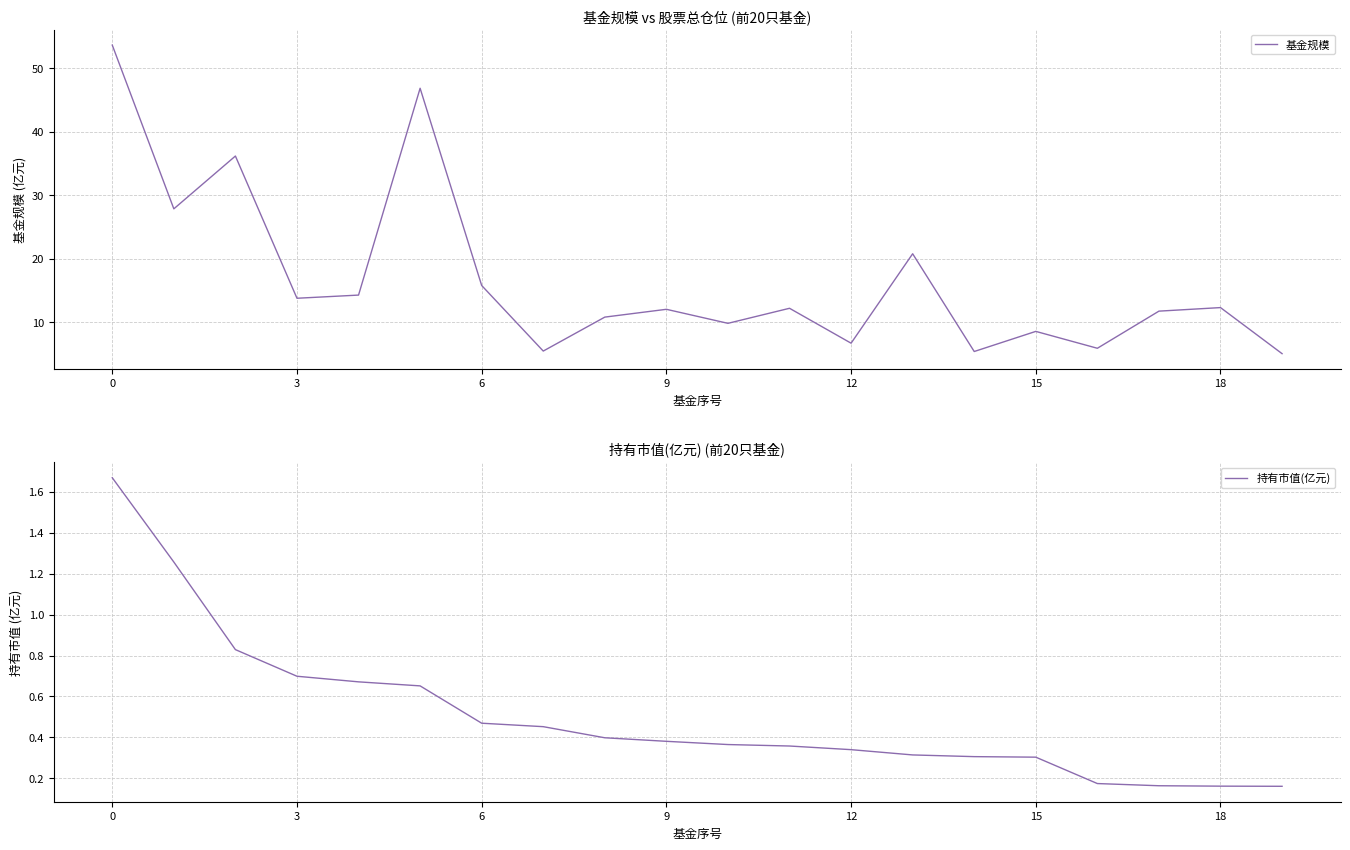

Which series has the largest range (max minus min)?

基金规模